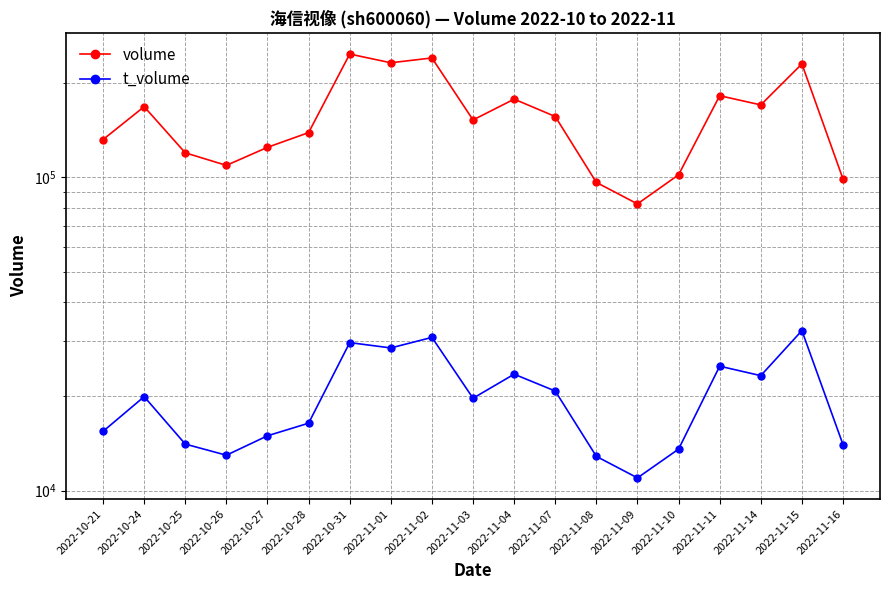

Which series changed the most between 2022-11-14 and 2022-11-15?

volume